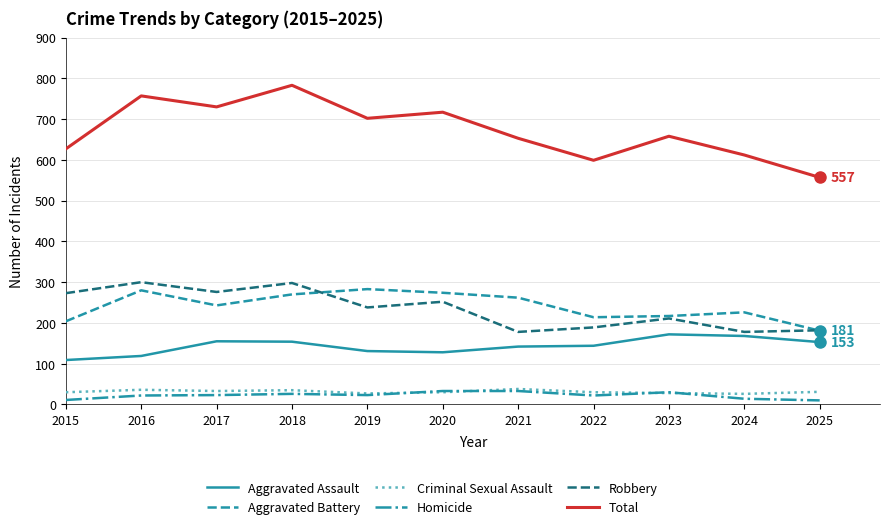

Which series has the largest total across all categories?

Total